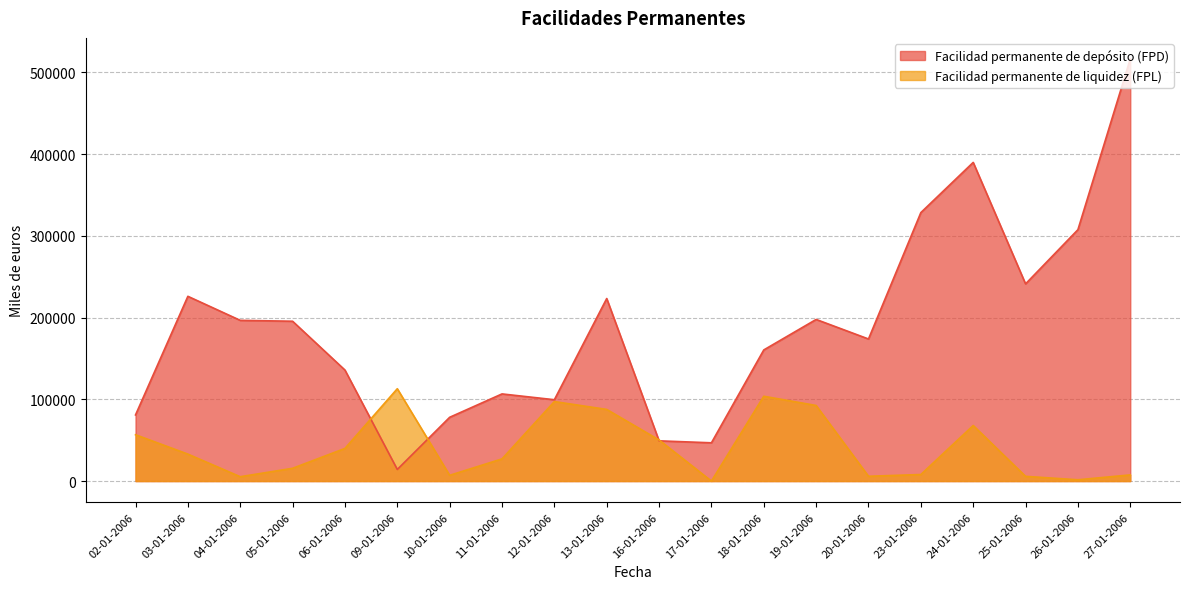

What is the lowest value of the Facilidad permanente de depósito (FPD) series?

14200